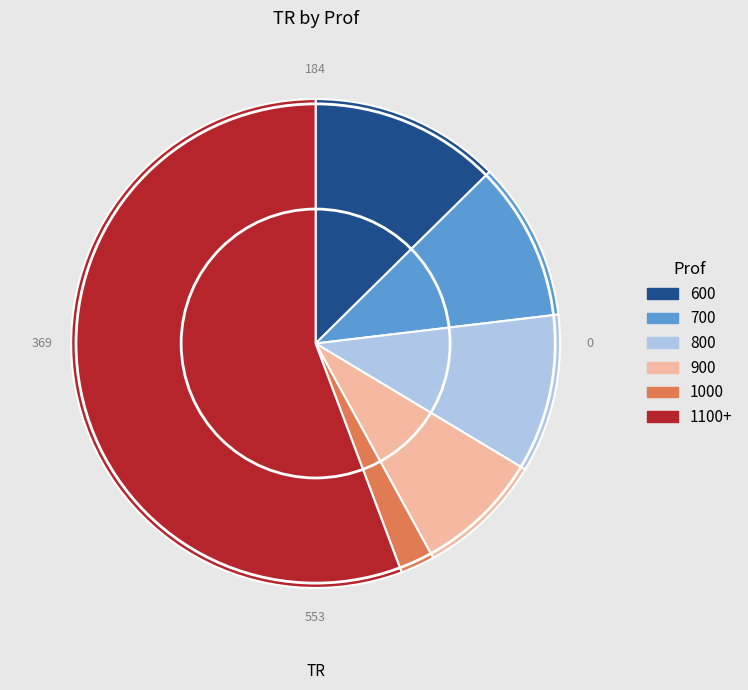

True or false: 1000 accounts for 9% of the total.

False